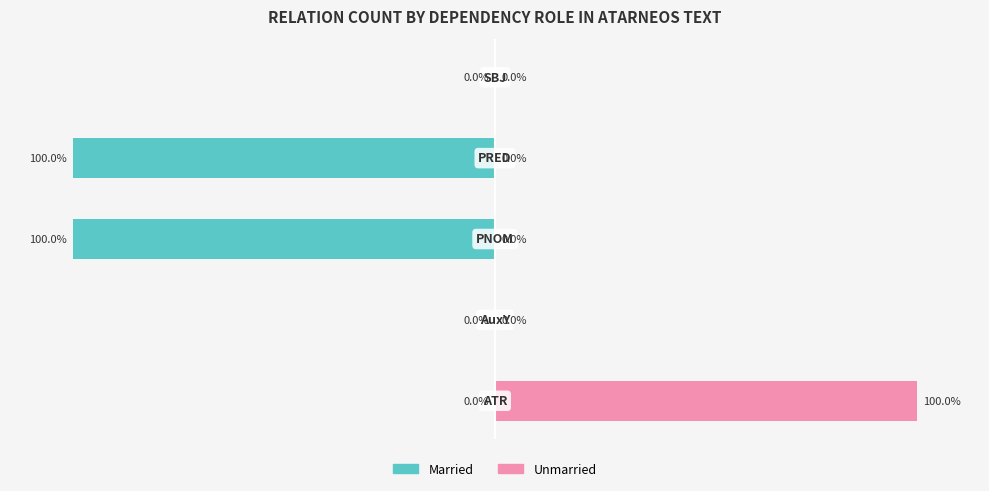

Which series has the largest range (max minus min)?

Married